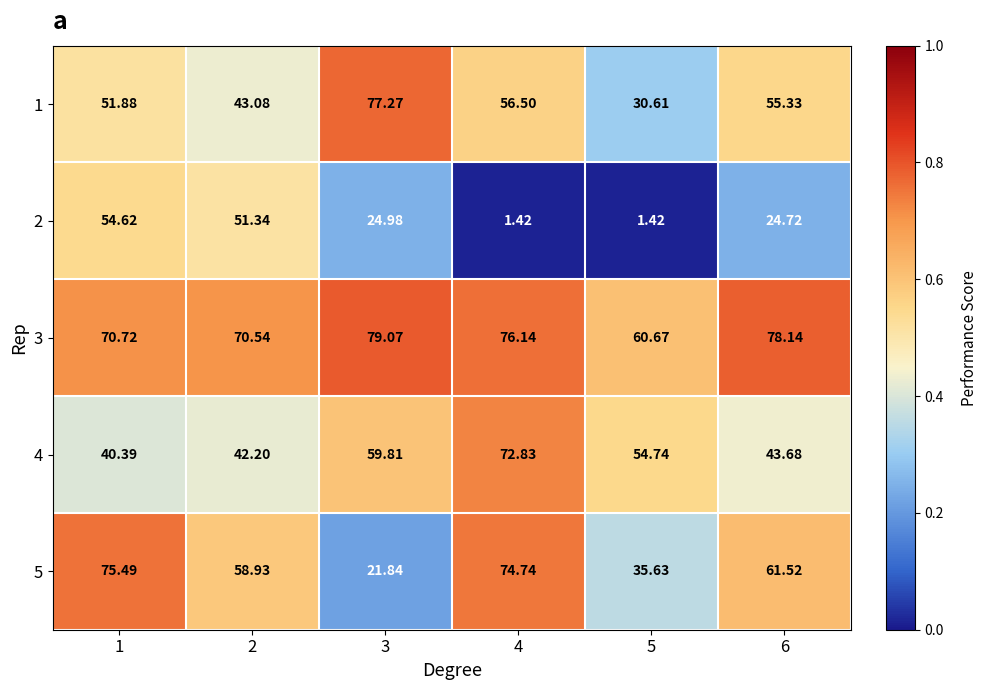

Is the value of 2 at 4 greater than the value of 3 at 2?

No